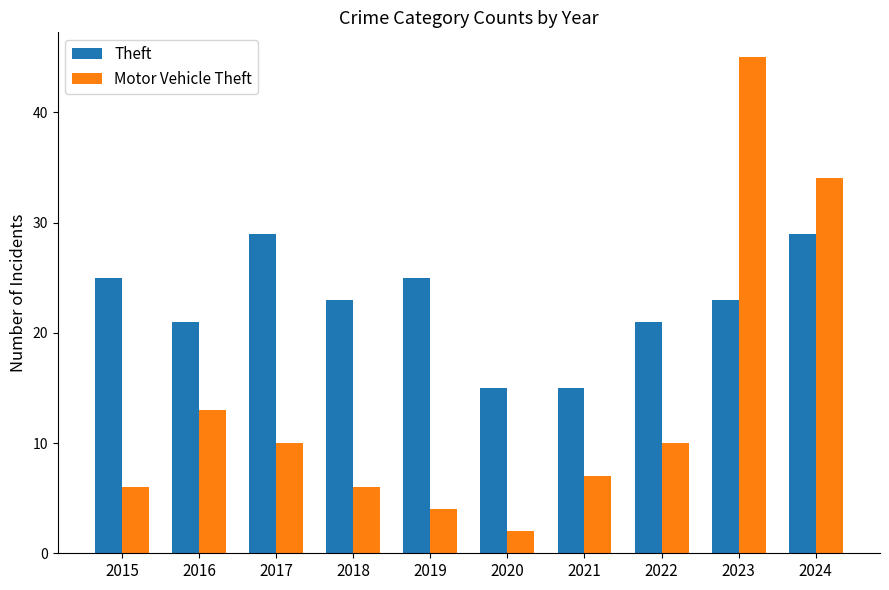

Between 2020 and 2021, which series saw the biggest shift?

Motor Vehicle Theft